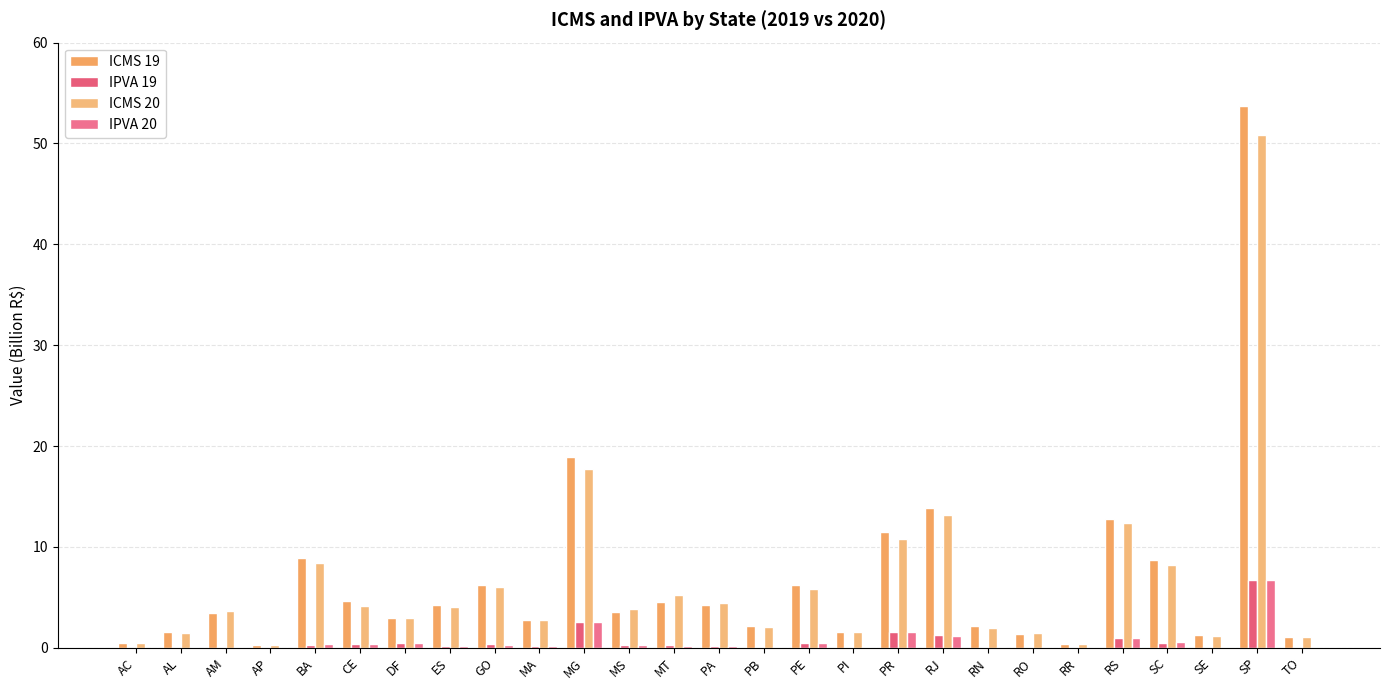

Does the chart contain stacked bars?

No